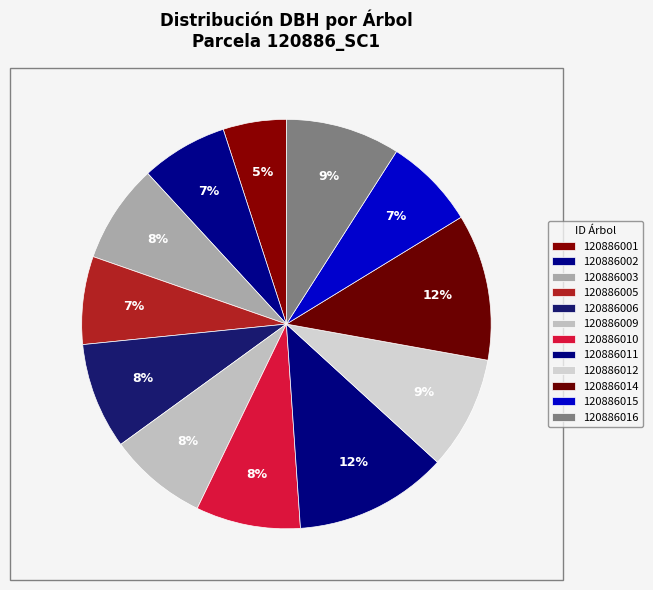

To the nearest percent, what is the combined percentage of 120886003 and 120886010?

16%